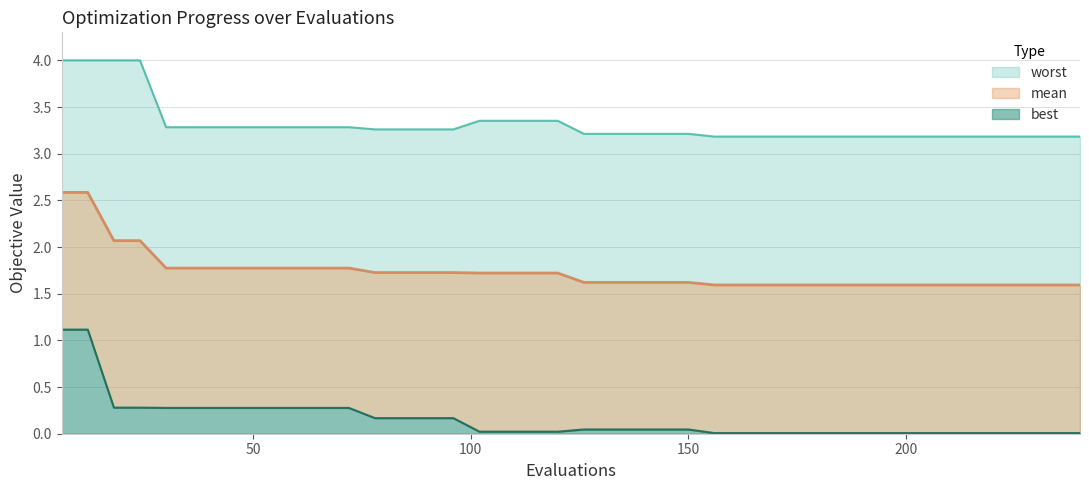

True or false: best has a value of 0.1 at 36.

False